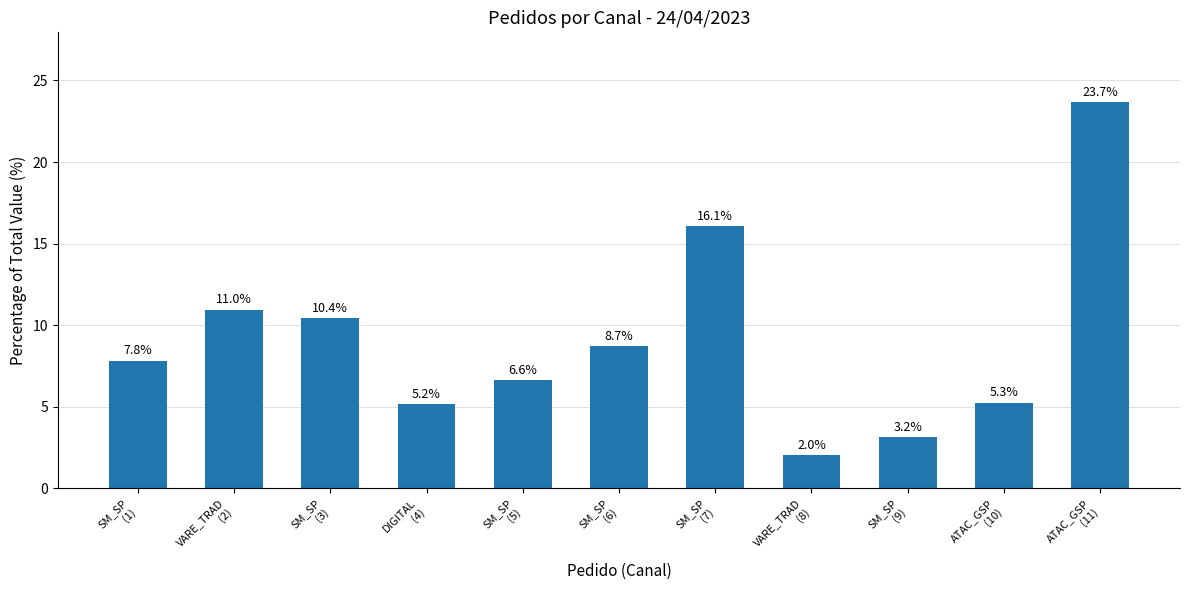

At which category does the chart reach its peak across all series?

ATAC_GSP
(11)